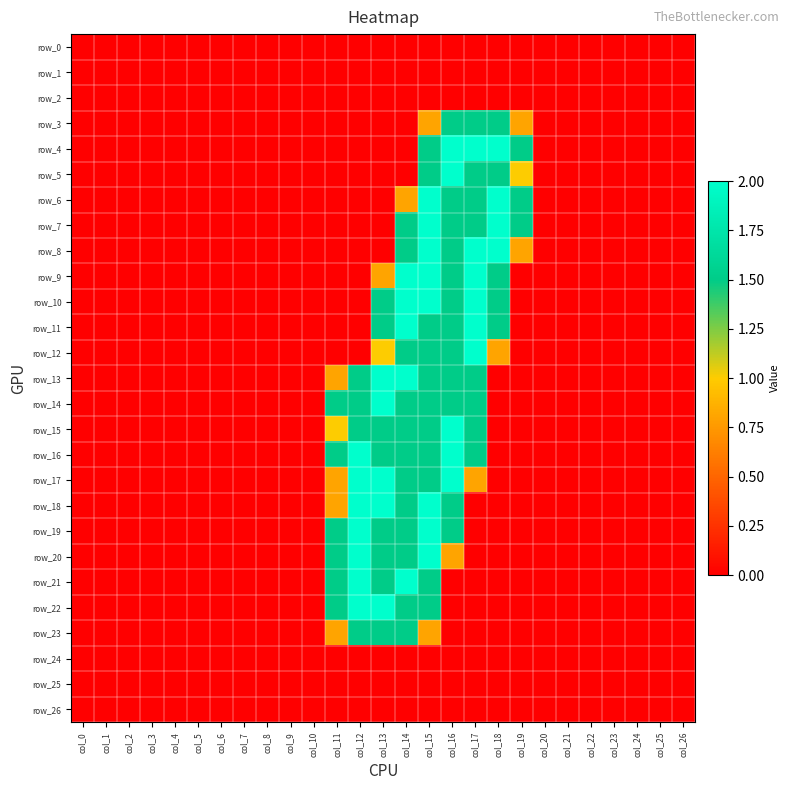

Which category has the highest value across all series?

col_16